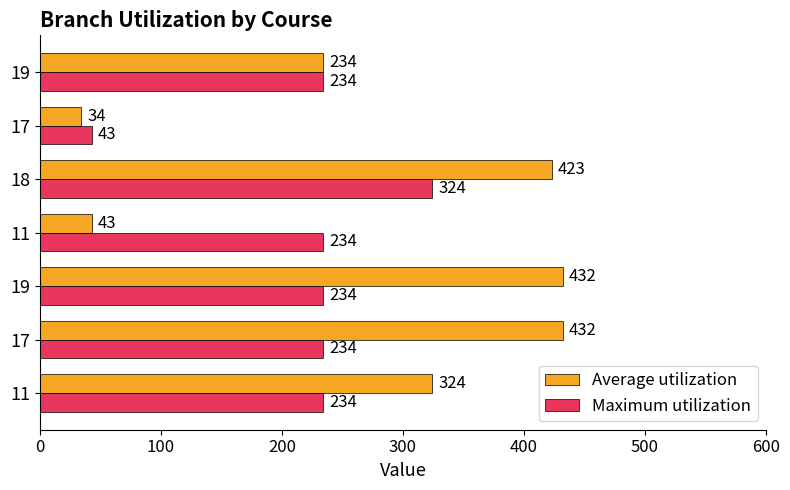

What is the value of the Maximum utilization bar at the 3rd from the left?

234